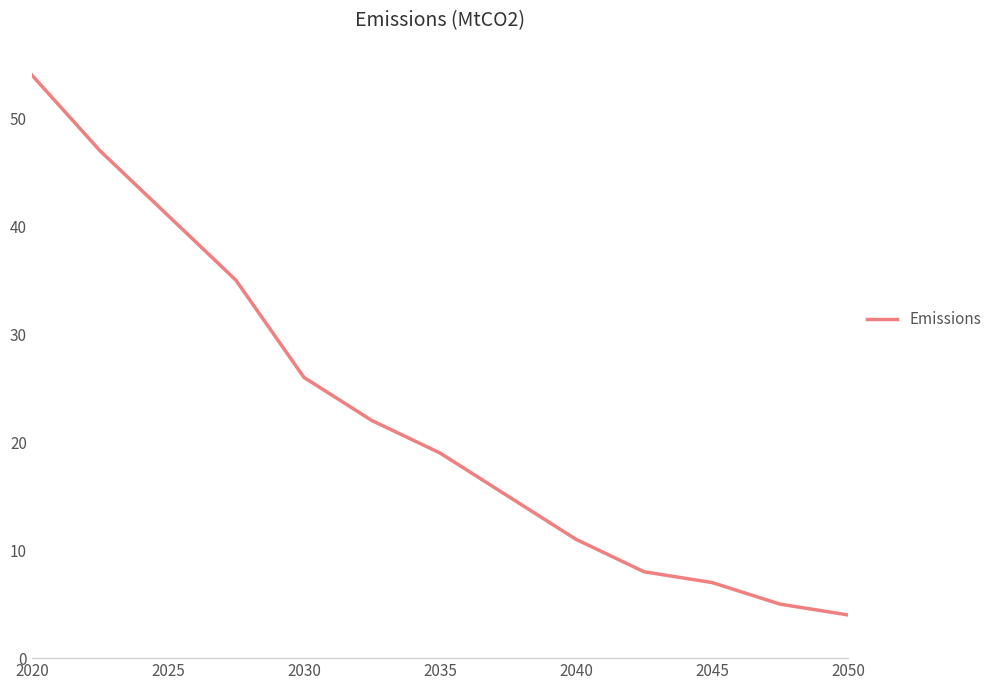

True or false: the data has more than 1 interior local peaks.

False